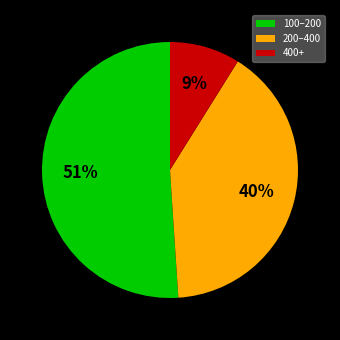

Between 400+ and 100–200, which is larger?

100–200